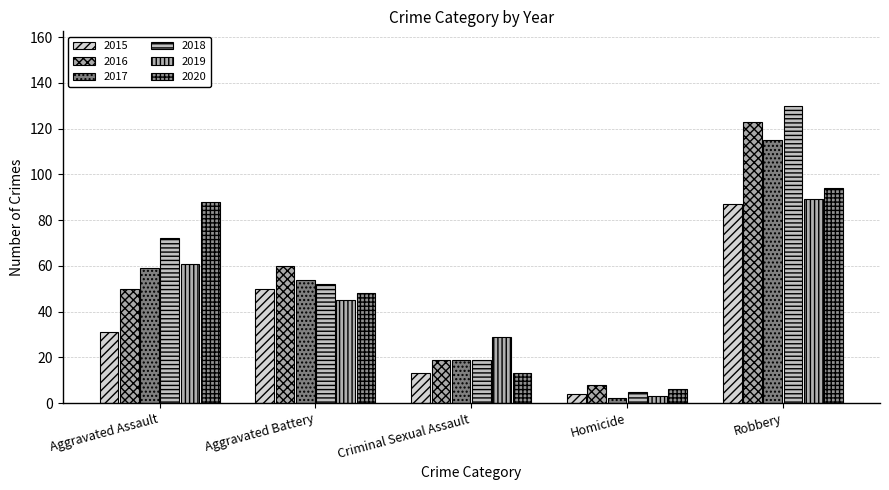

How many distinct data groups are displayed?

6